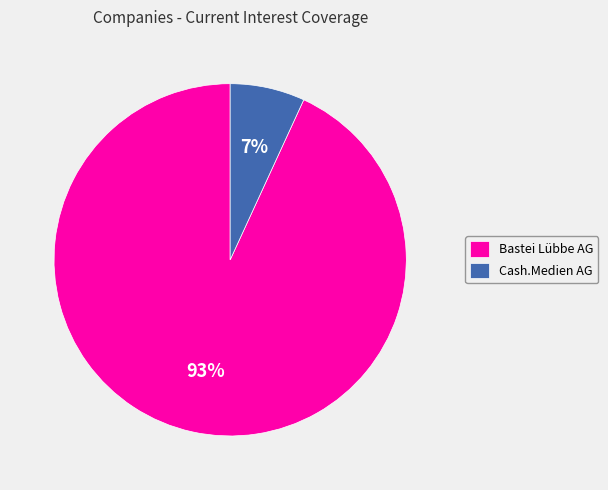

Do Bastei Lübbe AG and Cash.Medien AG together represent more than half of the pie?

Yes